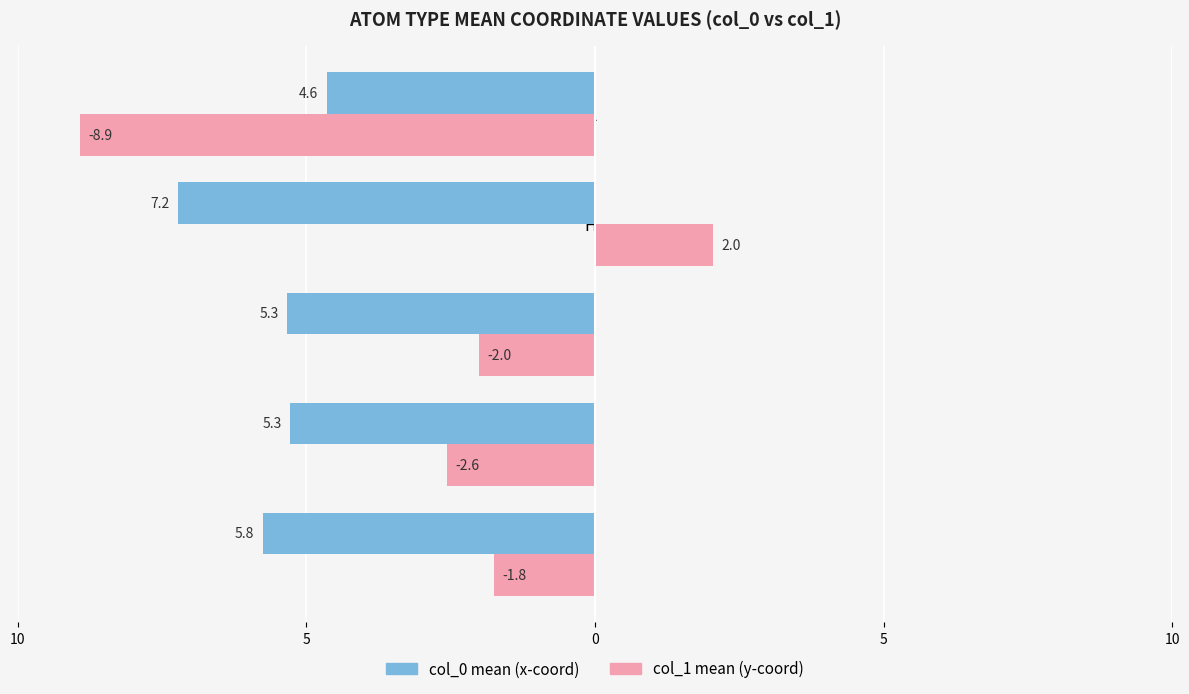

Reading left to right, extract all data points from this chart.

col_0 mean (x-coord): -5.8	-5.3	-5.3	-7.2	-4.6
col_1 mean (y-coord): -1.8	-2.6	-2.0	2.0	-8.9